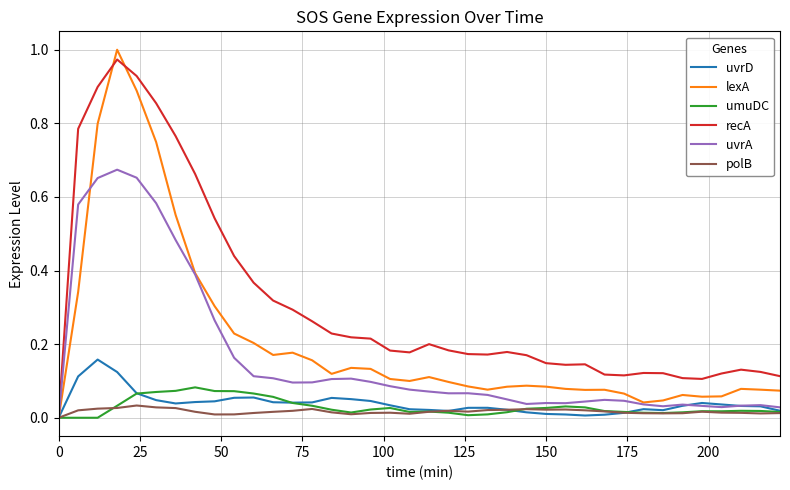

Which series has the largest total across all categories?

recA